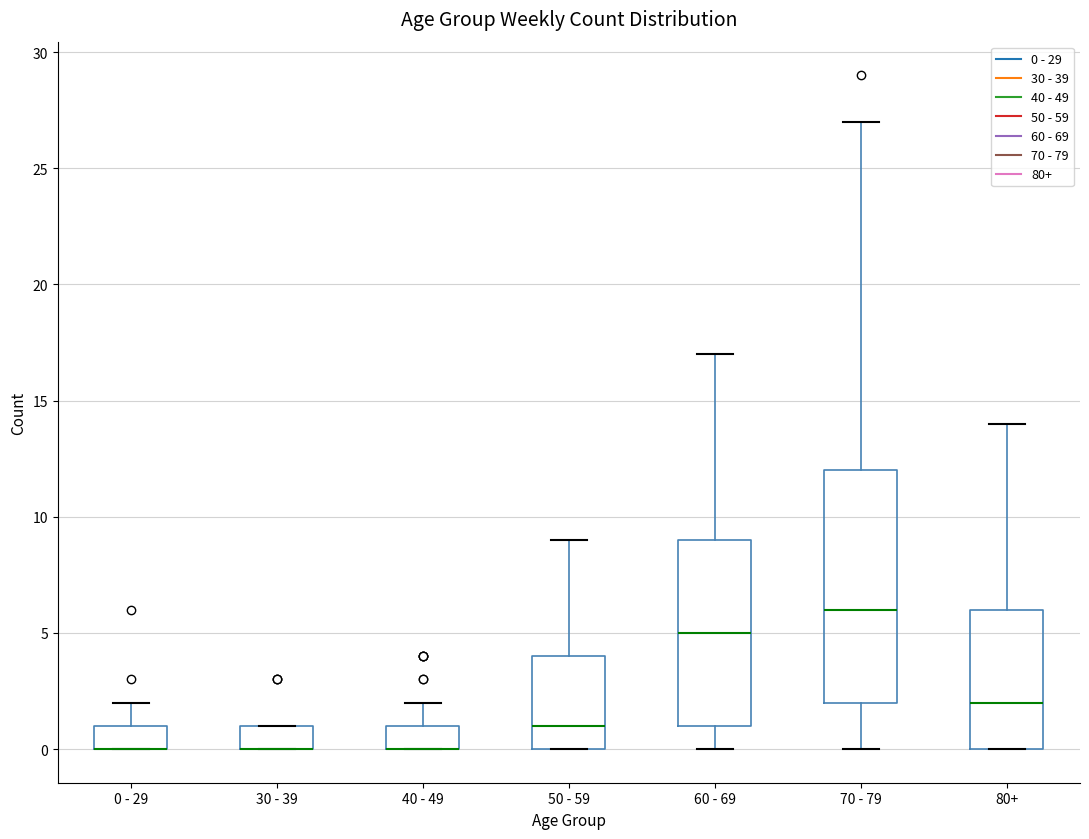

Where is the upper edge of the box for 0 - 29 on the y-axis? The values are not printed on the chart, so give them approximately, as read against the axis.

1